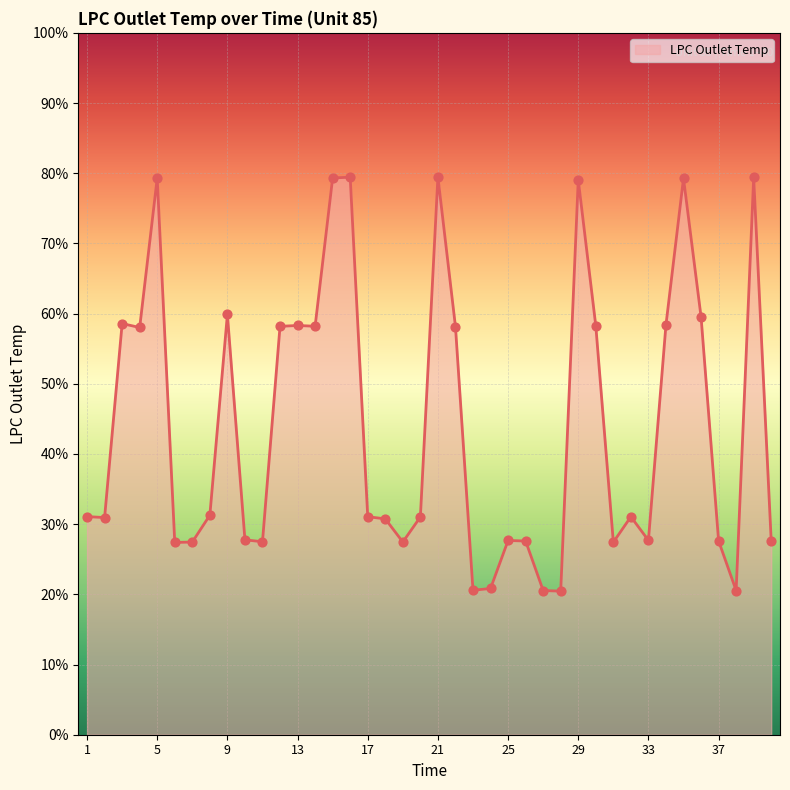

What is the greatest value displayed?

79.5